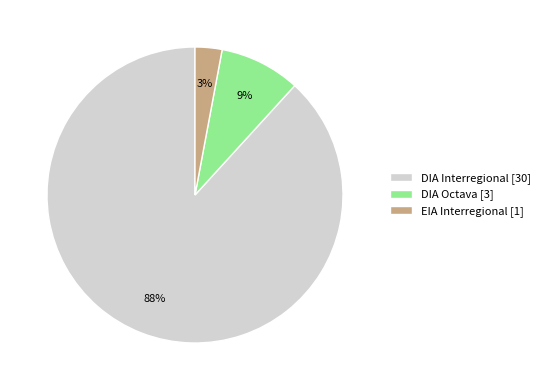

To the nearest percent, what is the combined percentage of EIA Interregional and DIA Octava?

12%